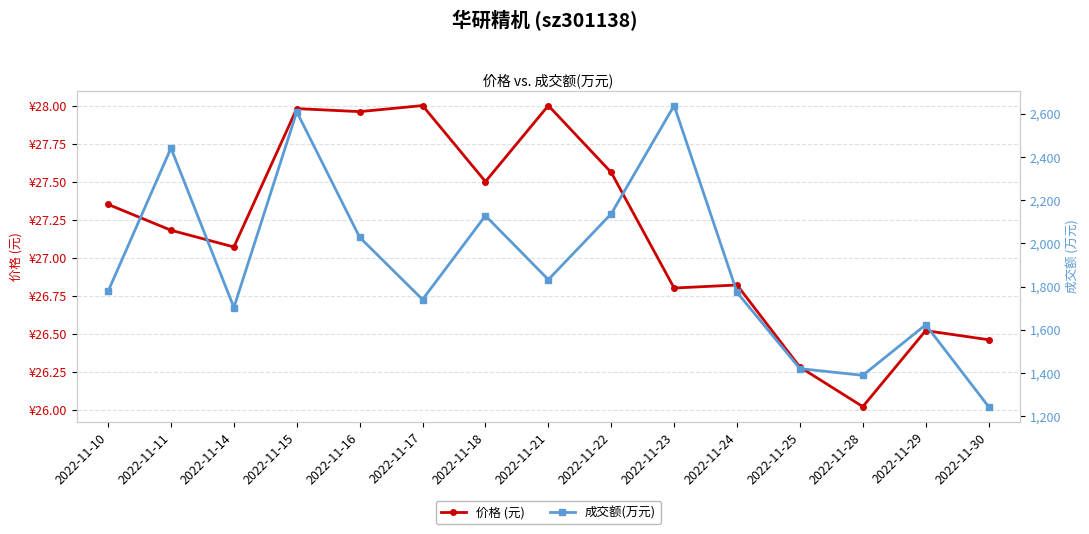

How many lines are shown in the chart?

2